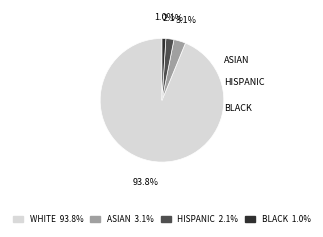

How many slices are in this pie chart?

4